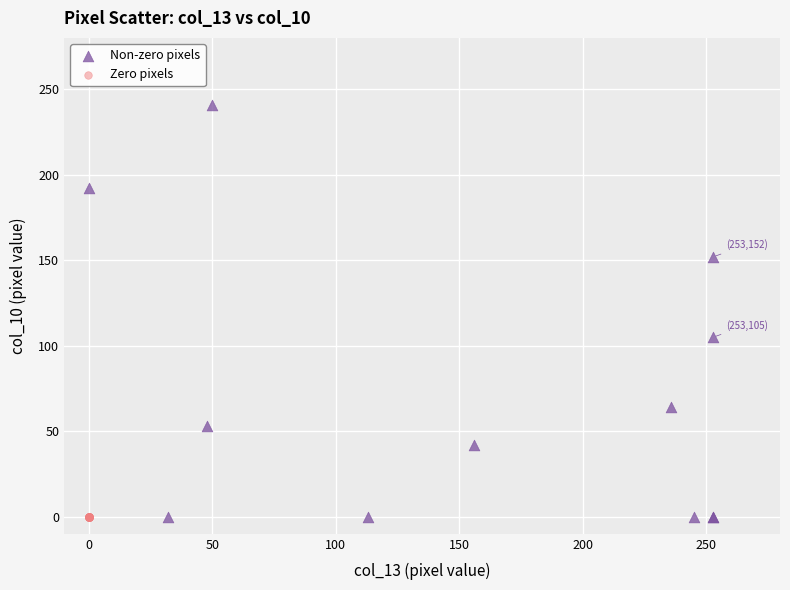

What are all the series names shown in the legend?

Non-zero pixels, Zero pixels